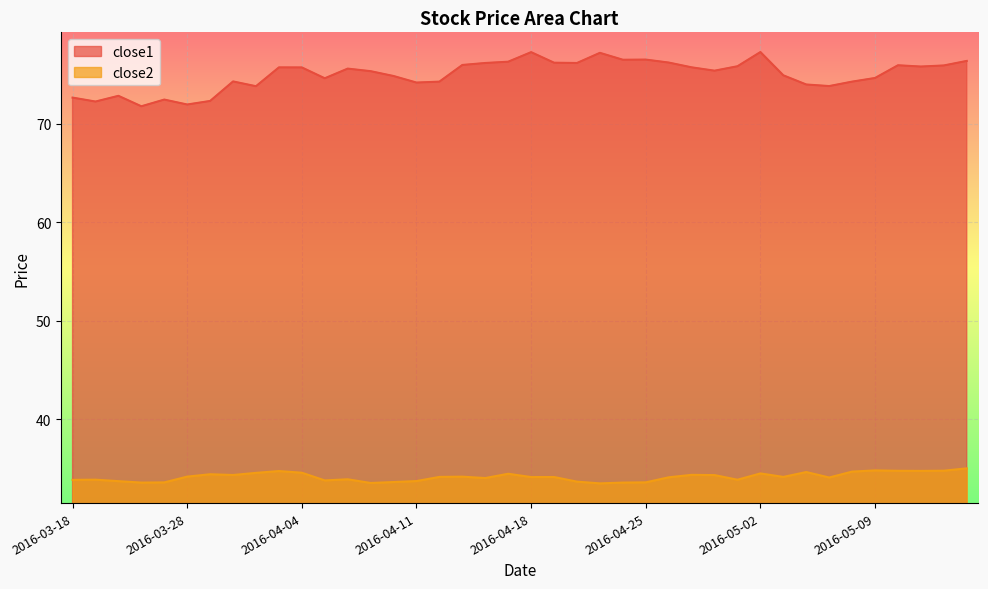

Which series has the largest total across all categories?

close1